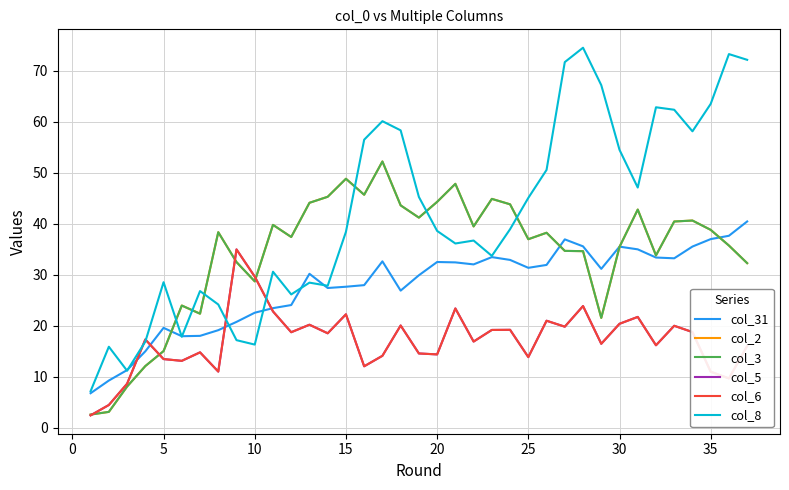

What is the difference between the maximum and minimum values in the col_31 series?

33.7